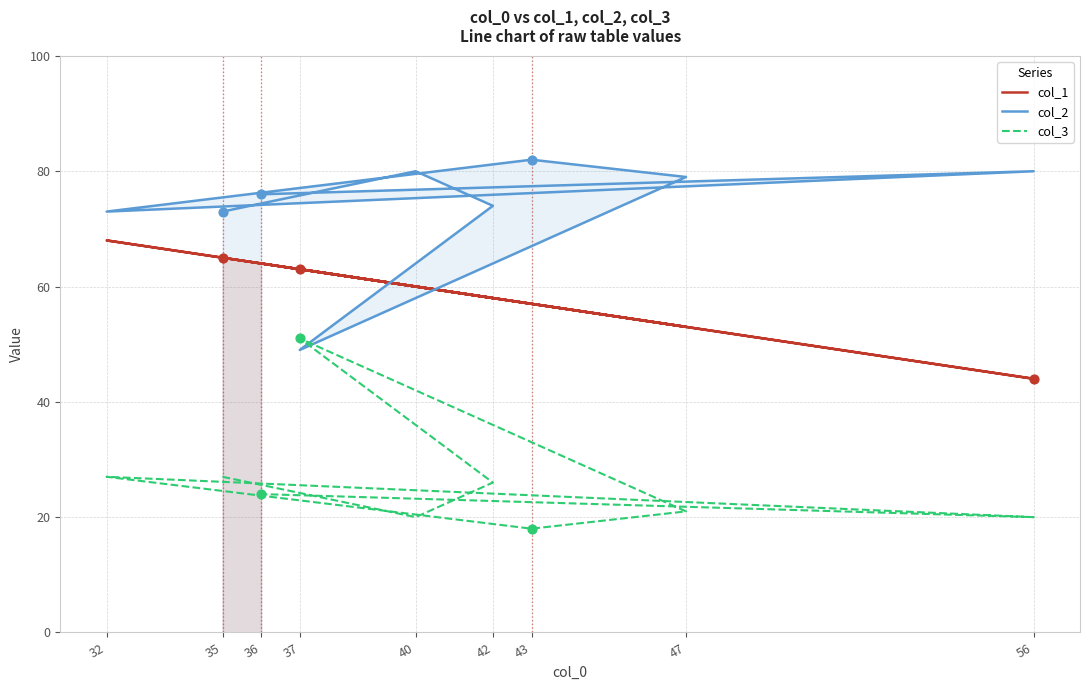

Which series has the widest spread of Y values?

col_2